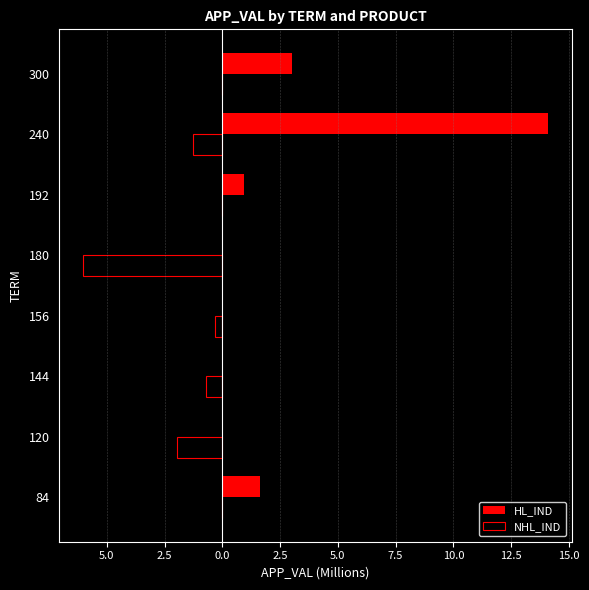

What are all the series names shown in the legend?

HL_IND, NHL_IND